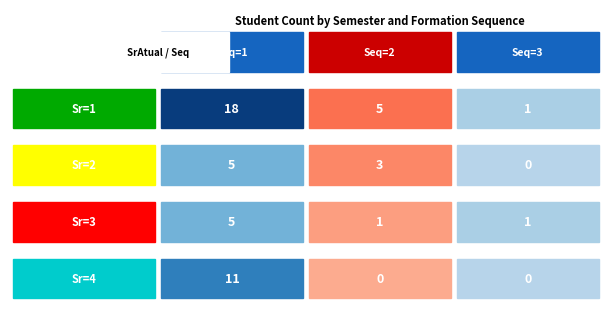

Which has a higher value, SrAtual=2 or SrAtual=3?

SrAtual=2